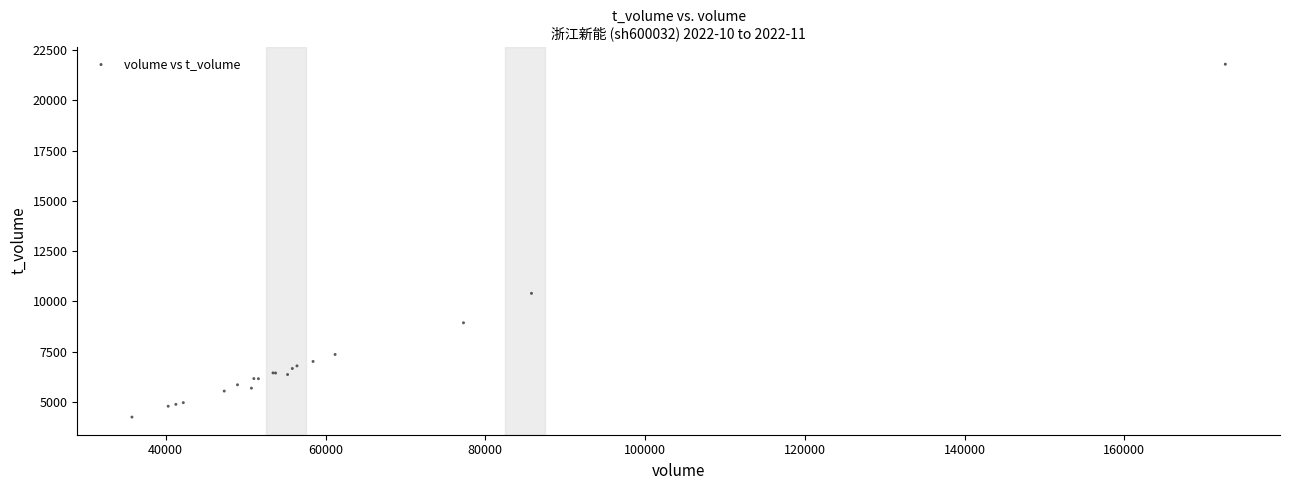

What Y value in the scatter plot is closest to 13020?

10400